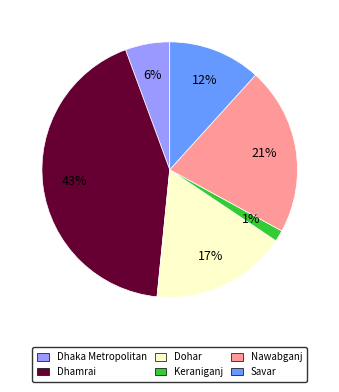

What is the ratio of the value at Dhaka Metropolitan to the value at Savar?

0.5